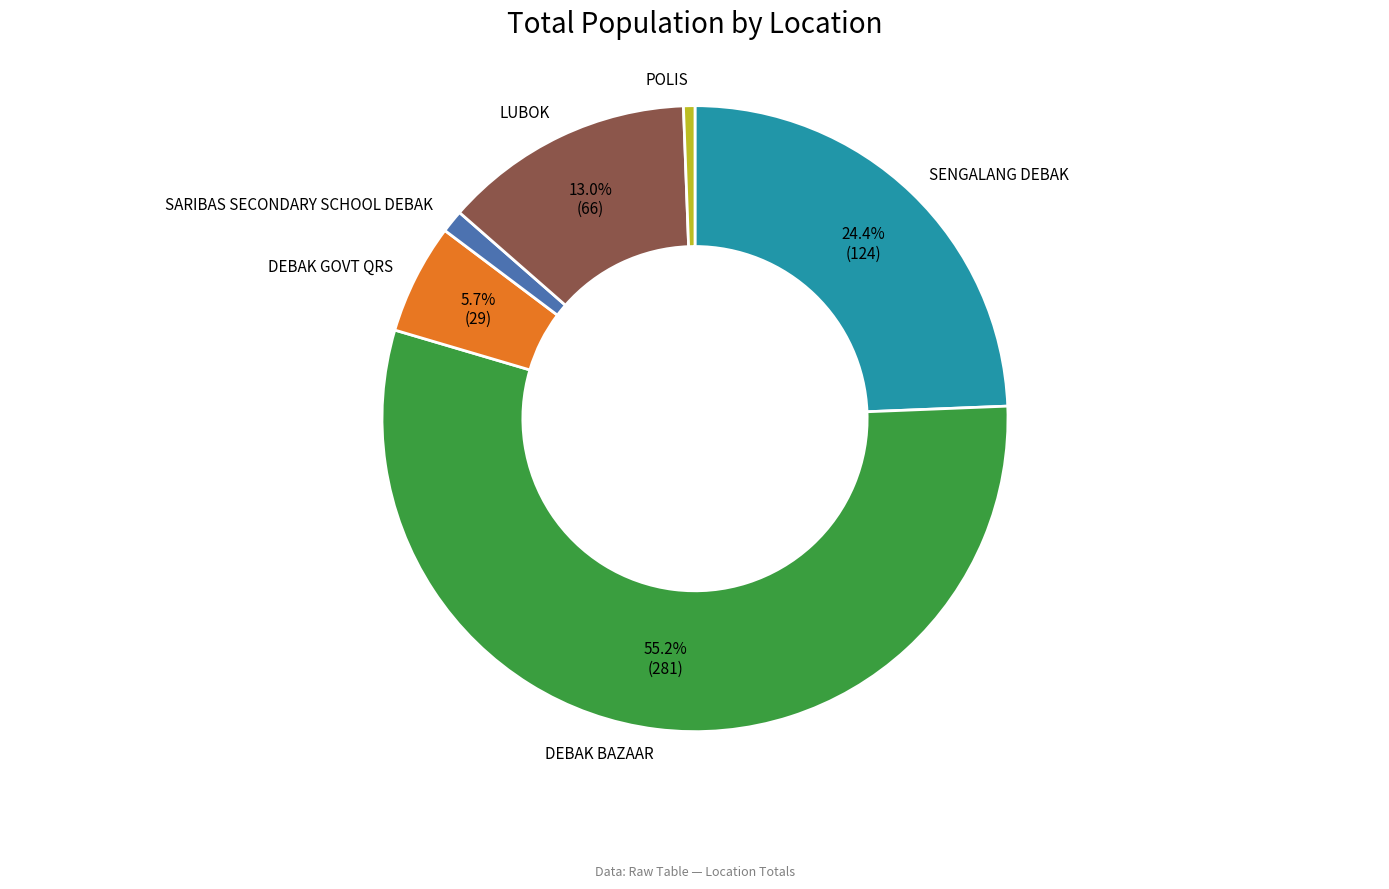

Is the sum of LUBOK and SENGALANG DEBAK greater than half?

No